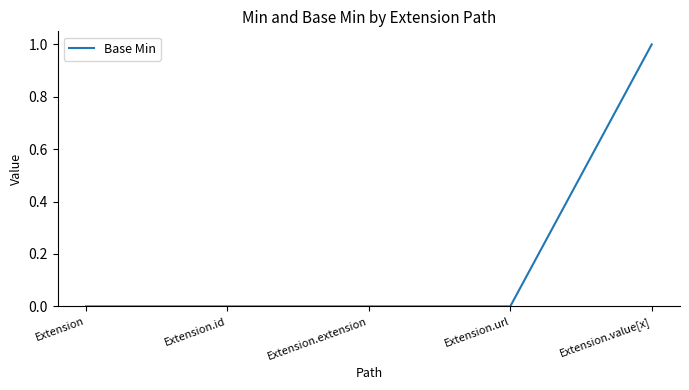

True or false: there are more than 2 points higher than both neighbors.

False